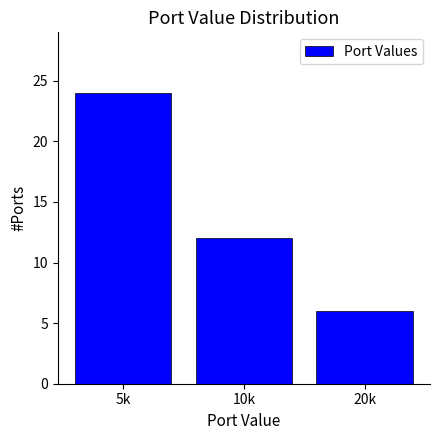

Reading right to left, what are all the values shown in this chart?

6	12	24